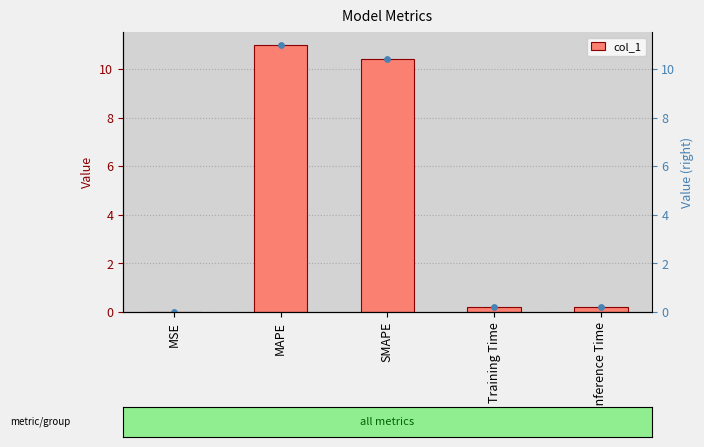

What is the change in value from MSE to Training Time?

+0.2